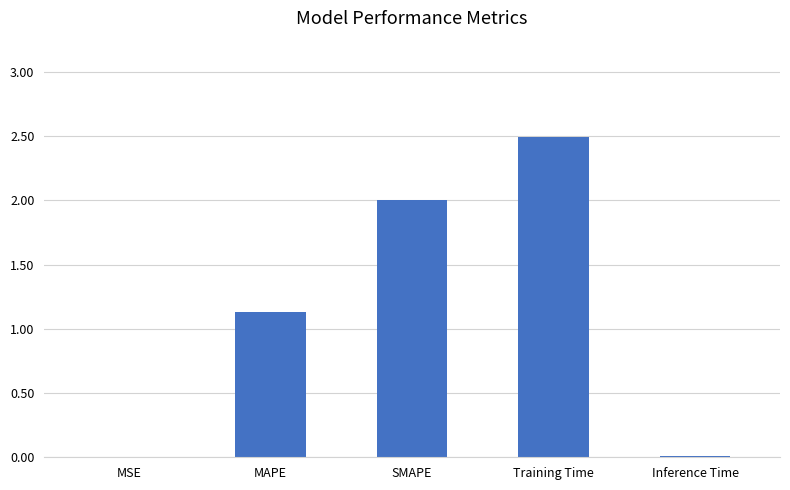

What is the change in value from Training Time to Inference Time?

-2.5